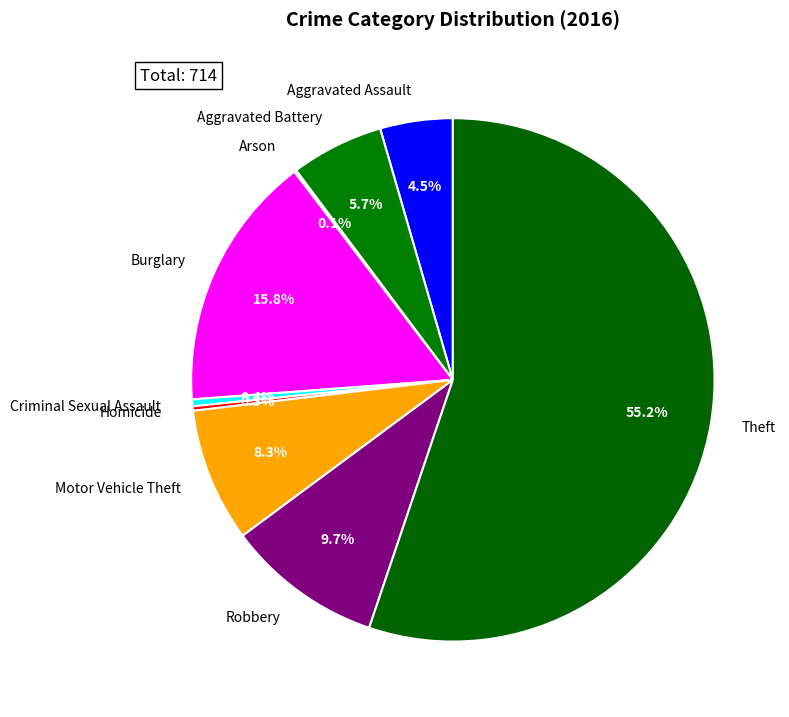

Between Robbery and Aggravated Battery, which is larger?

Robbery